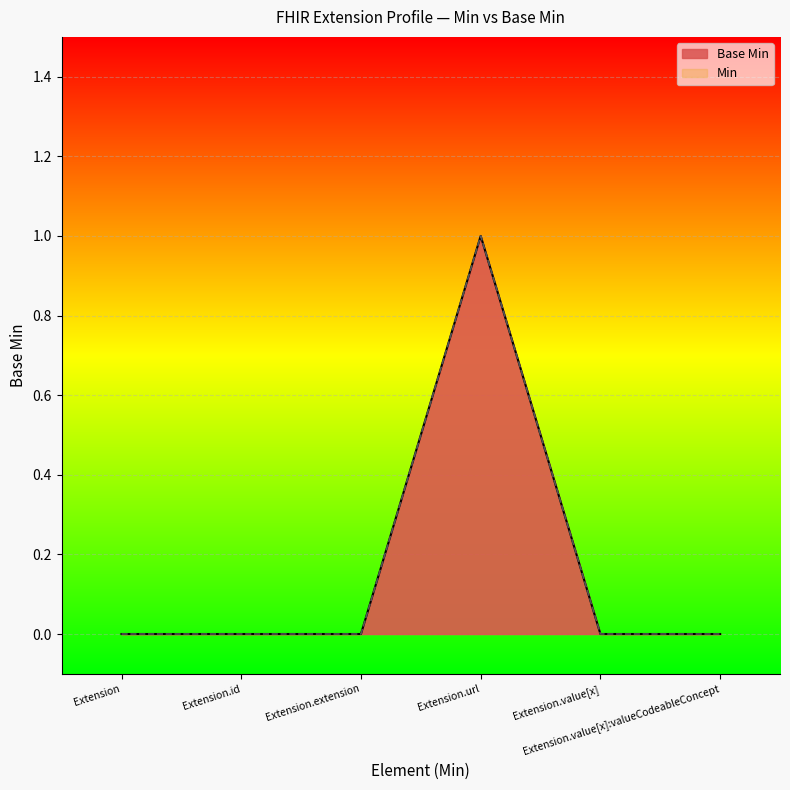

What is the label of the 3rd point from the left?

Extension.extension